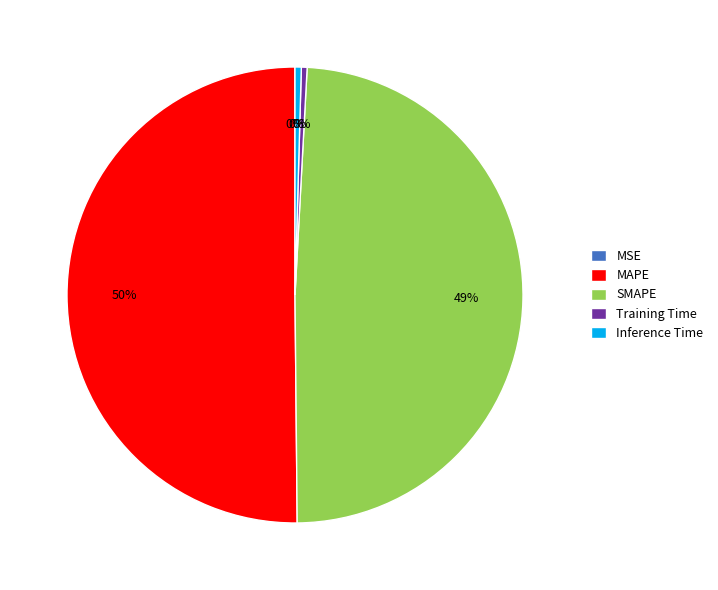

Between Training Time and SMAPE, which is larger?

SMAPE